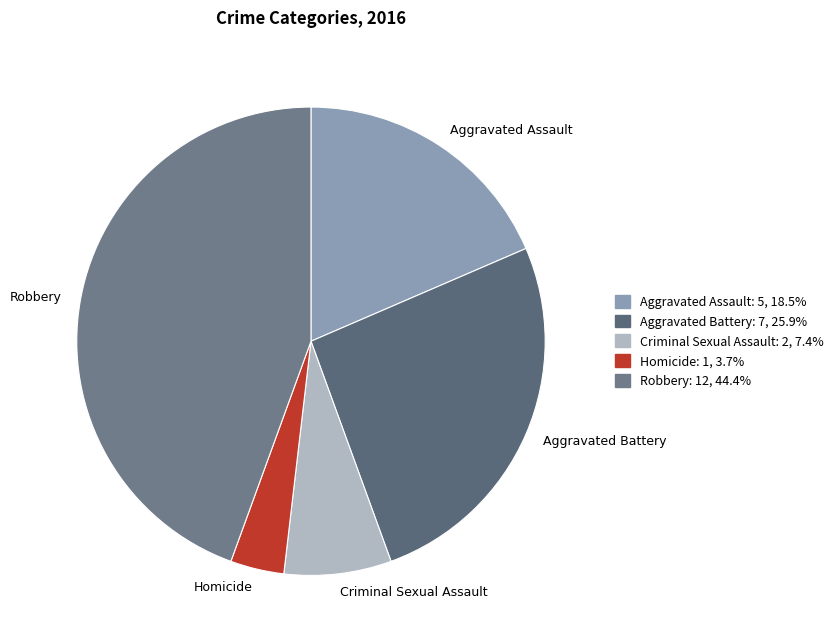

Which has a higher value, Aggravated Assault or Aggravated Battery?

Aggravated Battery